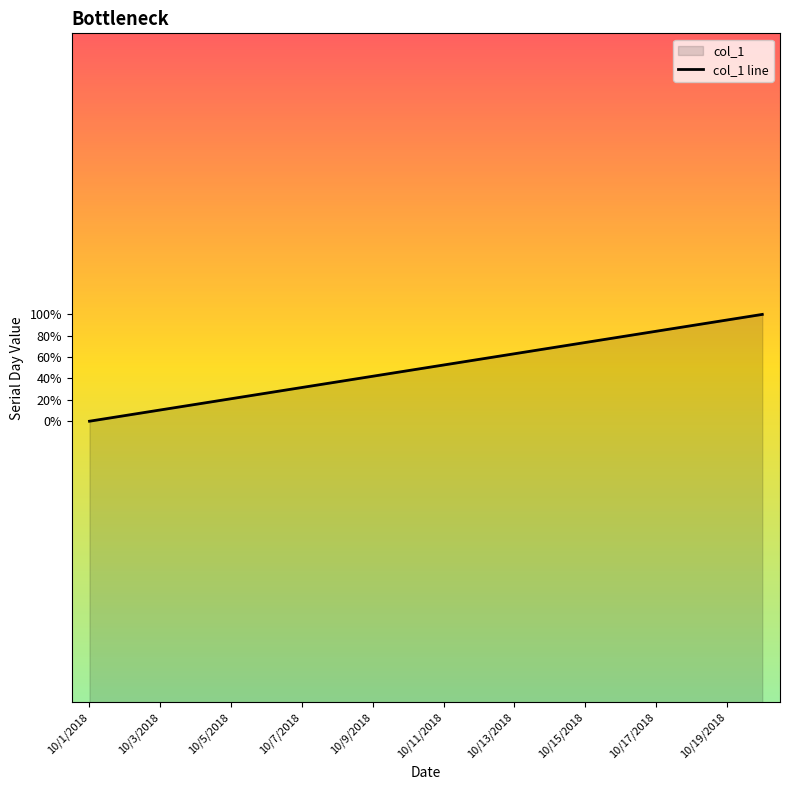

Does the chart display data point markers on the line(s)?

No